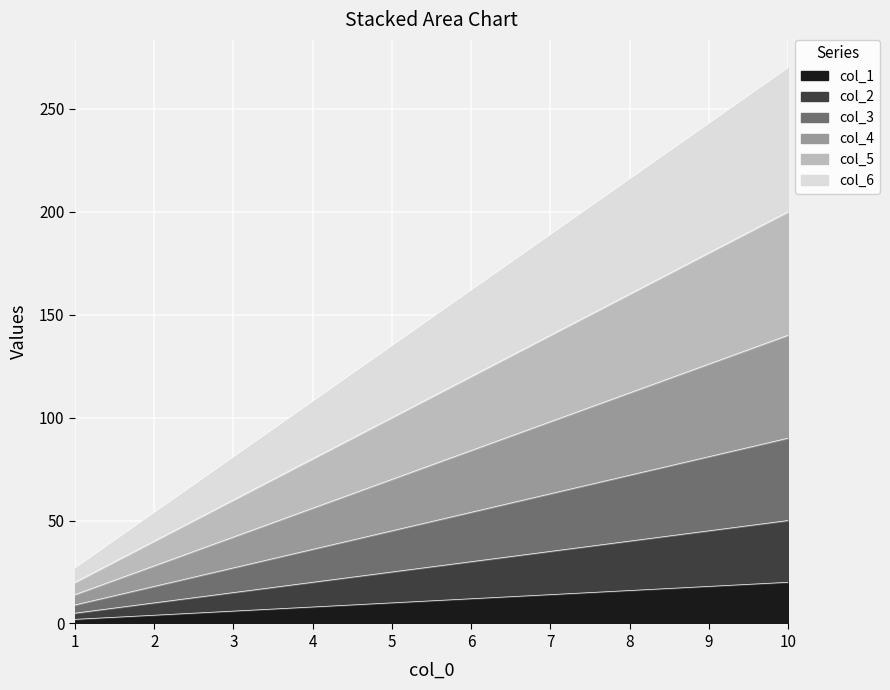

Reading right to left, list all the values displayed in this chart.

col_1: 10=20	9=18	8=16	7=14	6=12	5=10	4=8	3=6	2=4	1=2
col_2: 10=50	9=45	8=40	7=35	6=30	5=25	4=20	3=15	2=10	1=5
col_3: 10=90	9=81	8=72	7=63	6=54	5=45	4=36	3=27	2=18	1=9
col_4: 10=140	9=126	8=112	7=98	6=84	5=70	4=56	3=42	2=28	1=14
col_5: 10=200	9=180	8=160	7=140	6=120	5=100	4=80	3=60	2=40	1=20
col_6: 10=270	9=243	8=216	7=189	6=162	5=135	4=108	3=81	2=54	1=27